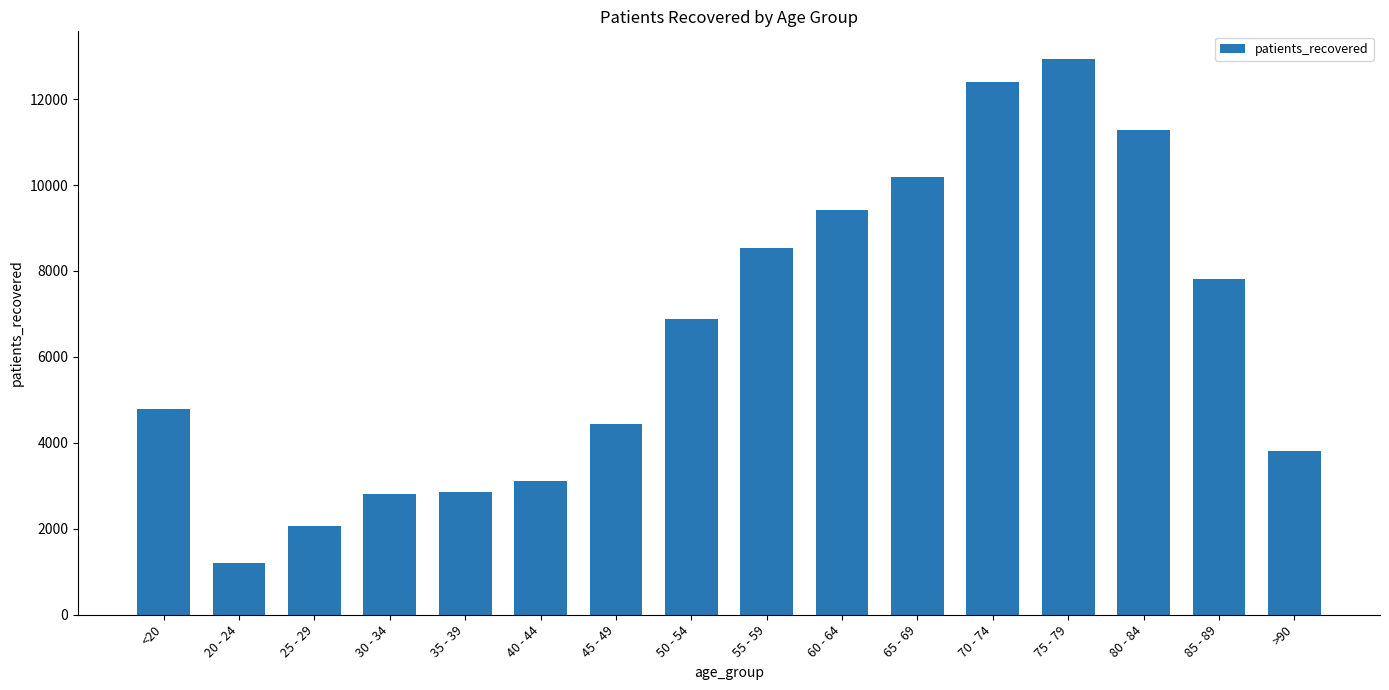

What position from the left is 35 - 39?

5